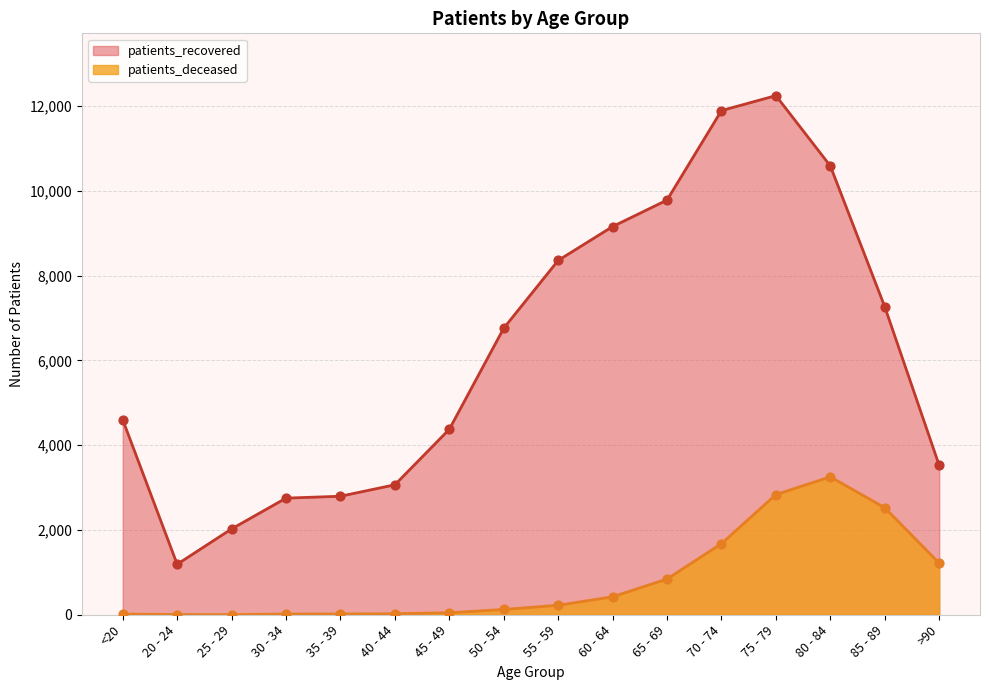

Which series contains the highest Y value?

patients_recovered